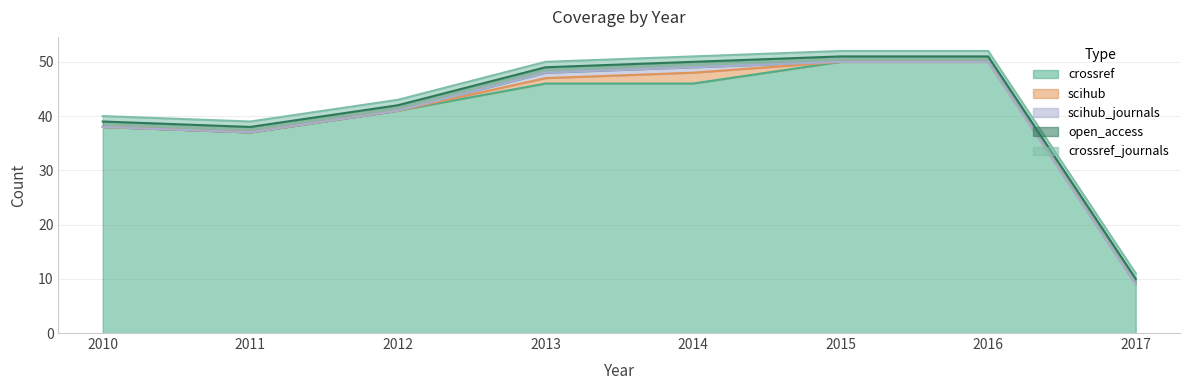

Reading left to right, extract all data points from this chart.

crossref: 2010=38	2011=37	2012=41	2013=46	2014=46	2015=50	2016=50	2017=9
scihub: 2010=0	2011=0	2012=0	2013=1	2014=2	2015=0	2016=0	2017=0
scihub_journals: 2010=0	2011=0	2012=0	2013=1	2014=1	2015=0	2016=0	2017=0
open_access: 2010=1	2011=1	2012=1	2013=1	2014=1	2015=1	2016=1	2017=1
crossref_journals: 2010=1	2011=1	2012=1	2013=1	2014=1	2015=1	2016=1	2017=1